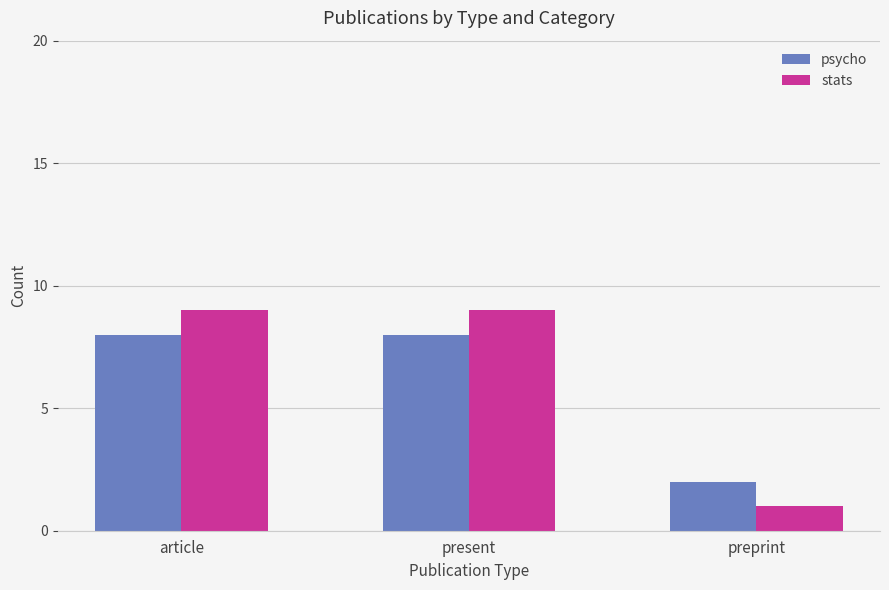

Which series has the largest total across all categories?

stats